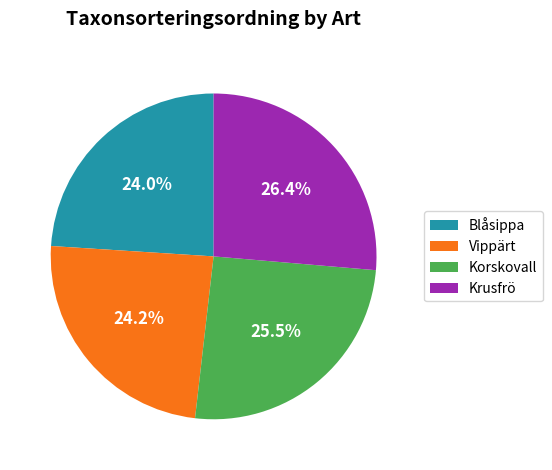

What percentage is the Blåsippa slice, to the nearest percent?

24%